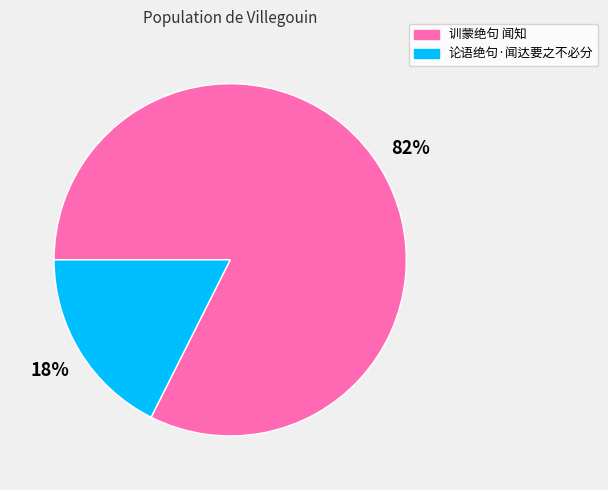

To the nearest percent, what portion does 训蒙绝句 闻知 represent?

82%